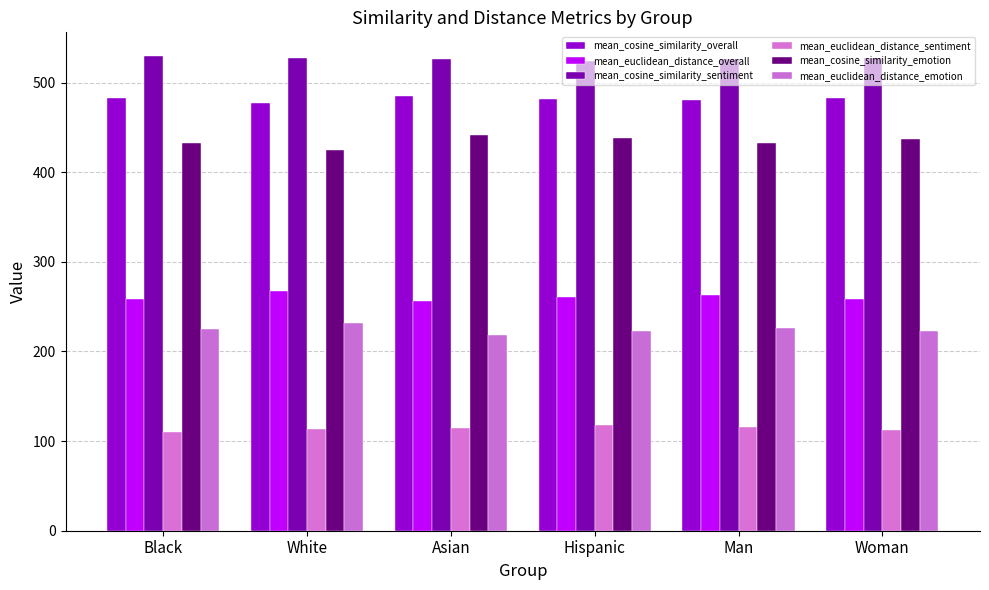

Which series has the largest range (max minus min)?

mean_cosine_similarity_emotion